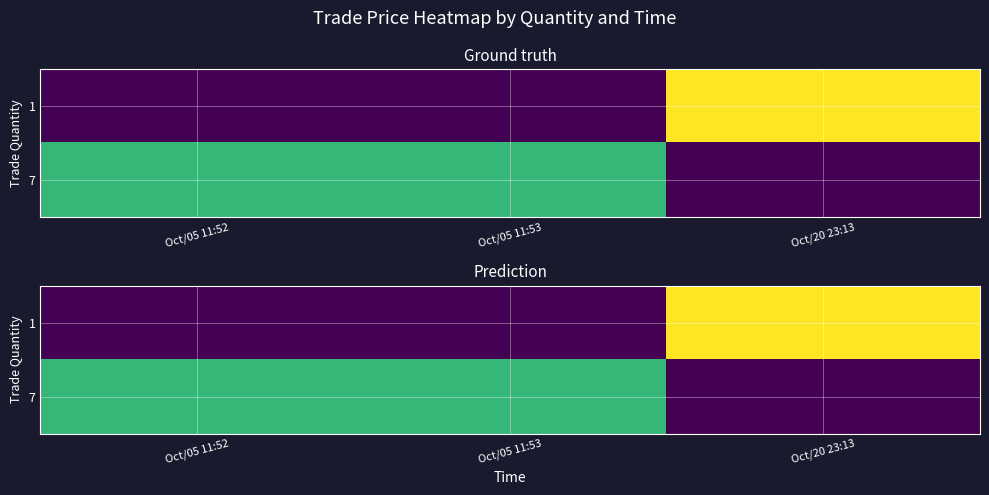

Rank the categories by 1 value from lowest to highest.

Oct/05 11:52, Oct/05 11:53, Oct/20 23:13